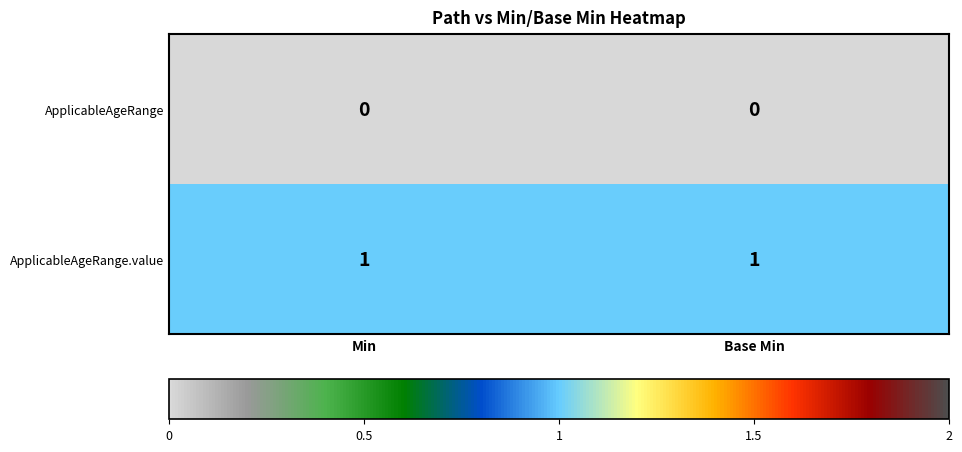

Rank the series by their maximum value, from highest to lowest.

ApplicableAgeRange.value, ApplicableAgeRange